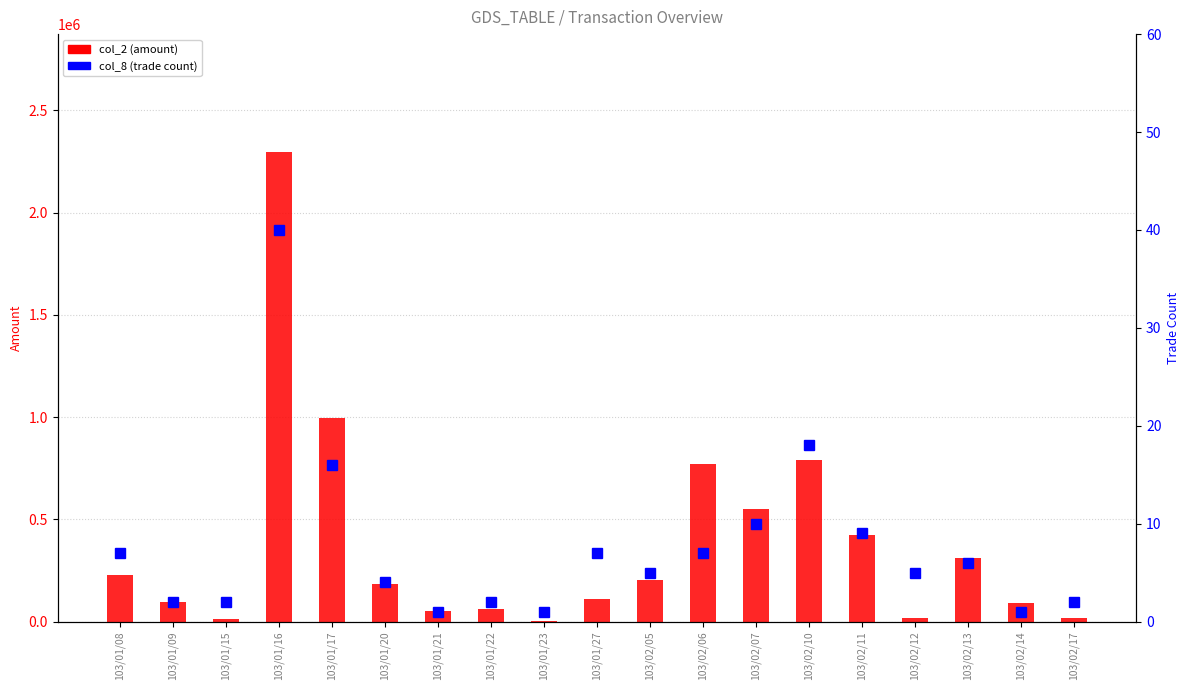

Which series changed the most between 103/01/15 and 103/02/14?

col_2 (amount)